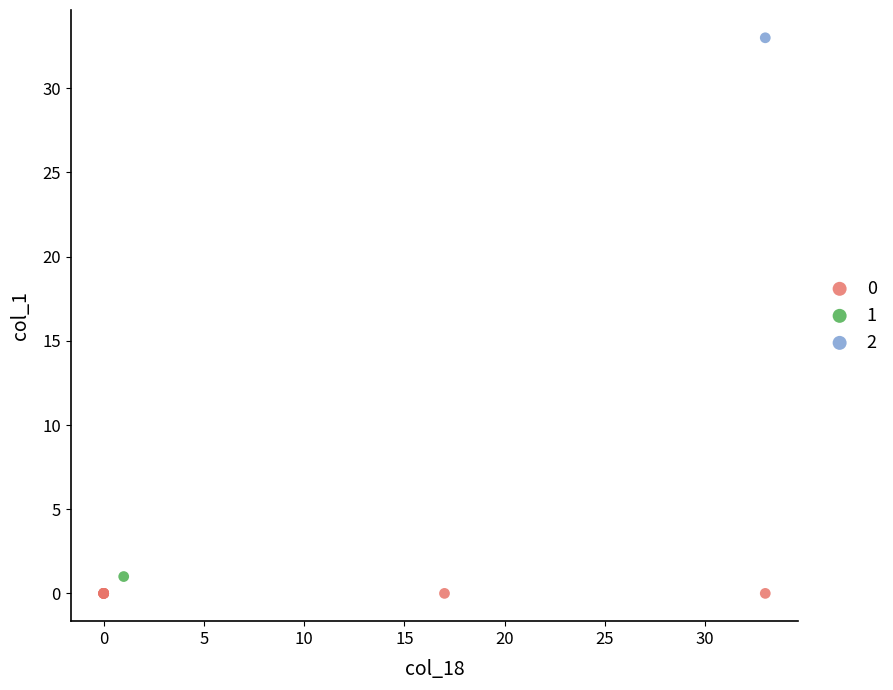

Which series reaches the maximum Y coordinate?

2